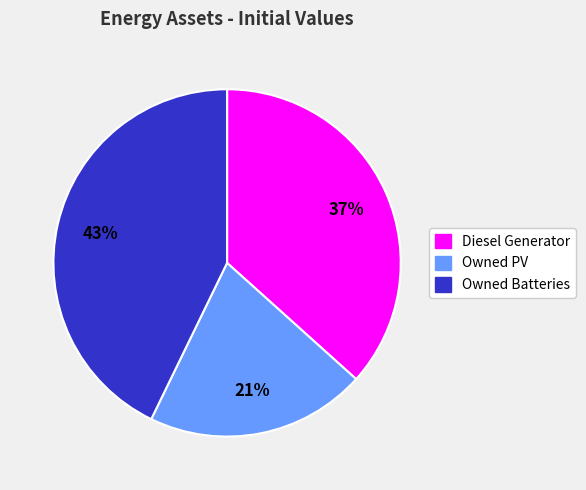

Which slice is the smallest?

Owned PV